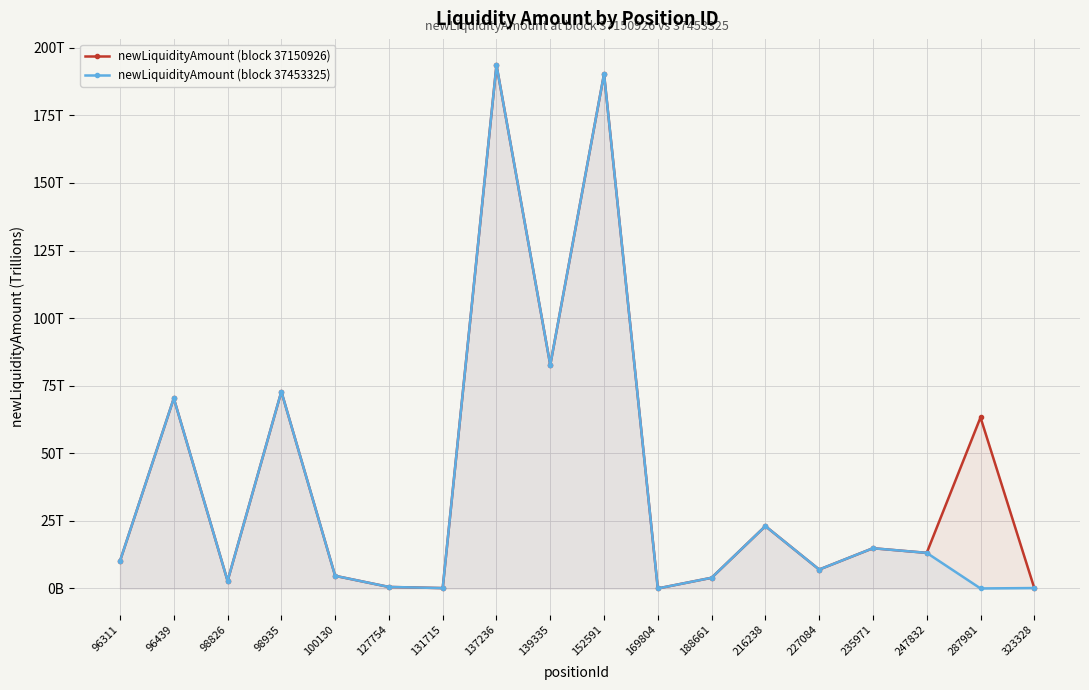

The newLiquidityAmount (block 37453325) series shows 70.3 at 96439. True or false?

True